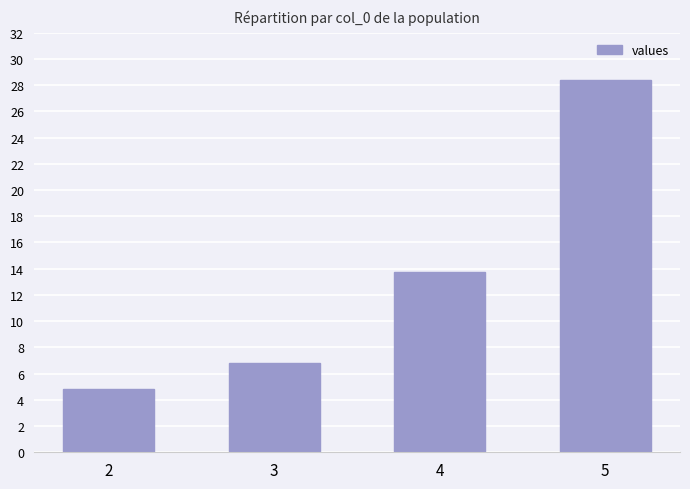

True or false: the data shows 28.4 at 5.

True